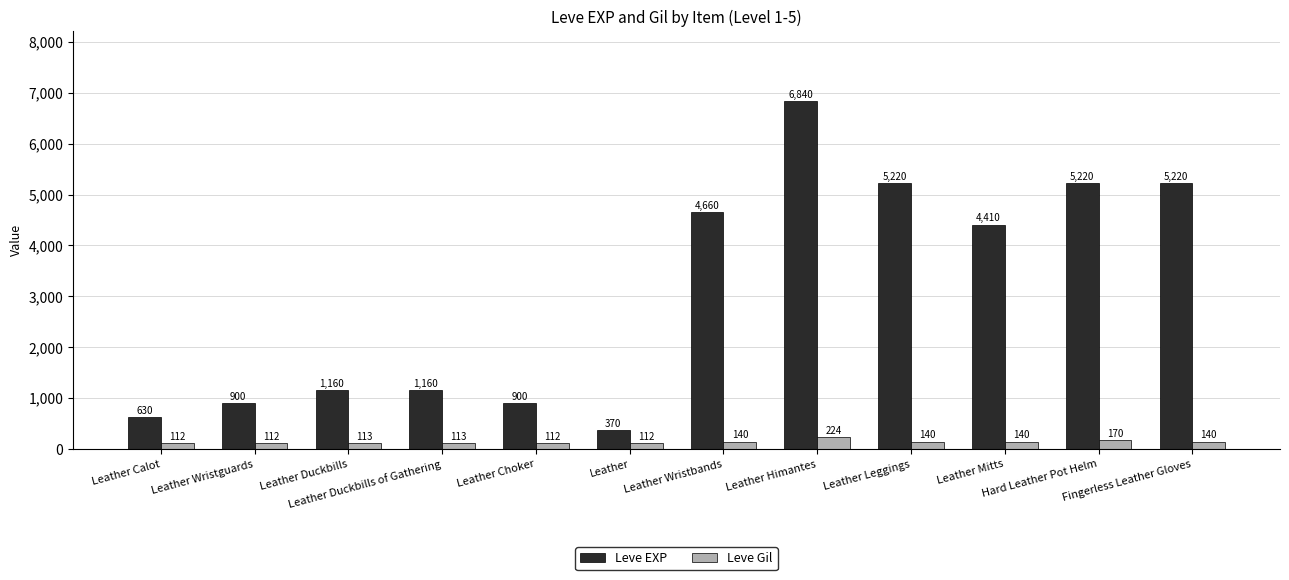

What is the difference between the highest and lowest values at Leather Leggings?

5080